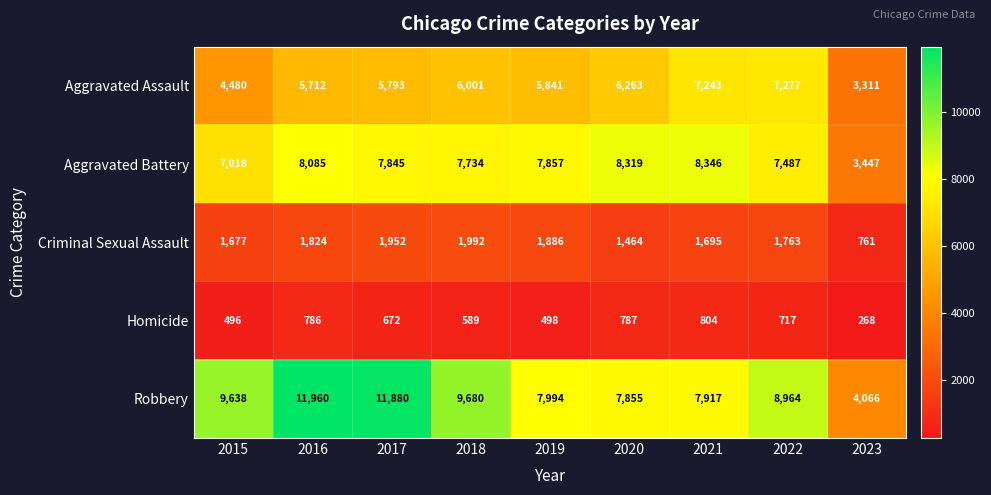

What is the total value across all series at 2021?

26005